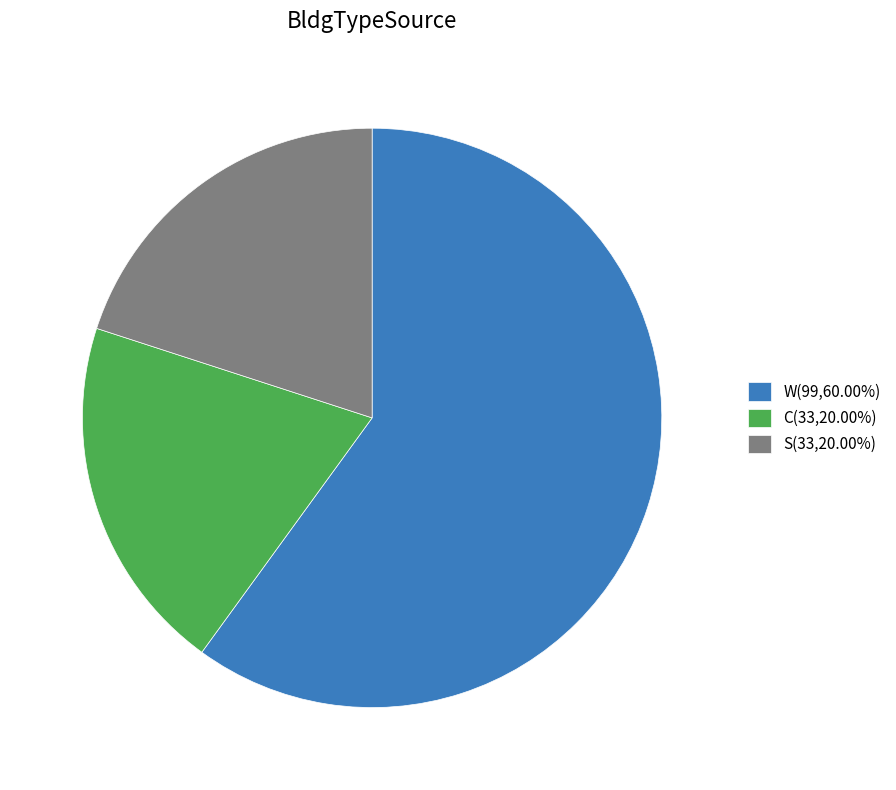

Which category has the biggest portion of the pie?

W